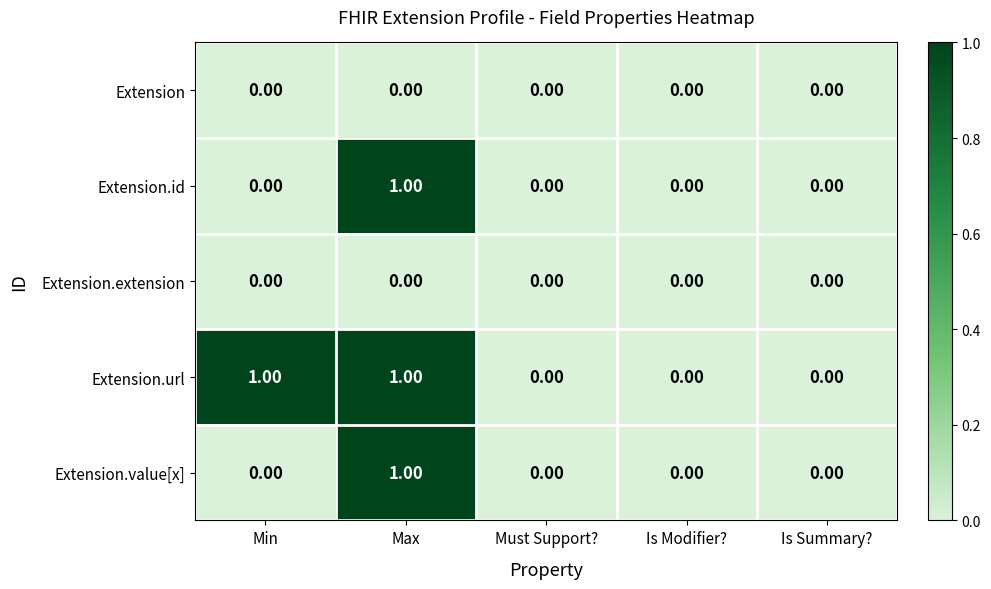

At which category is the sum across all series the highest?

Max